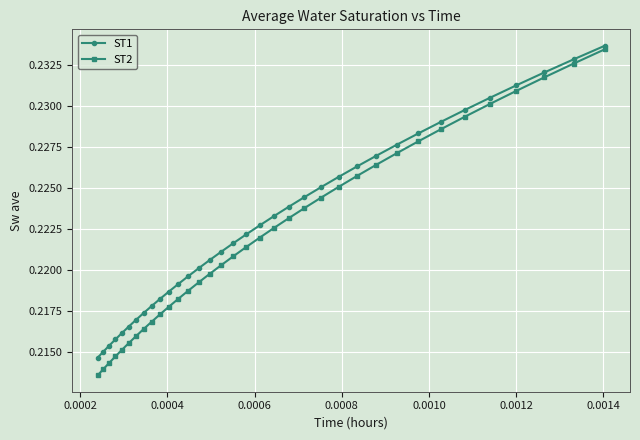

Which series has the widest spread of values?

ST2